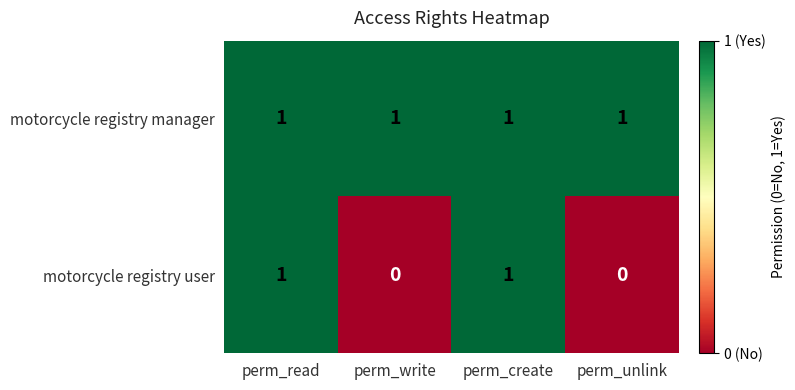

Between perm_create and perm_unlink, which series saw the biggest shift?

motorcycle registry user